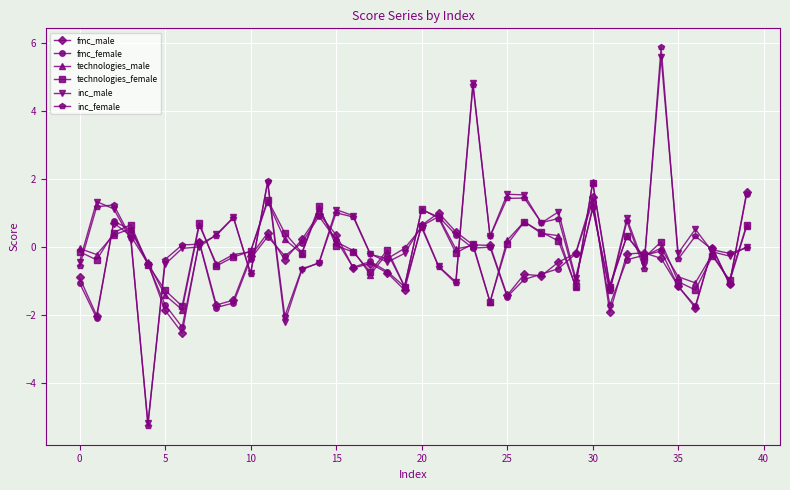

What is the value of the technologies_female point at the 13th from the left?

0.4